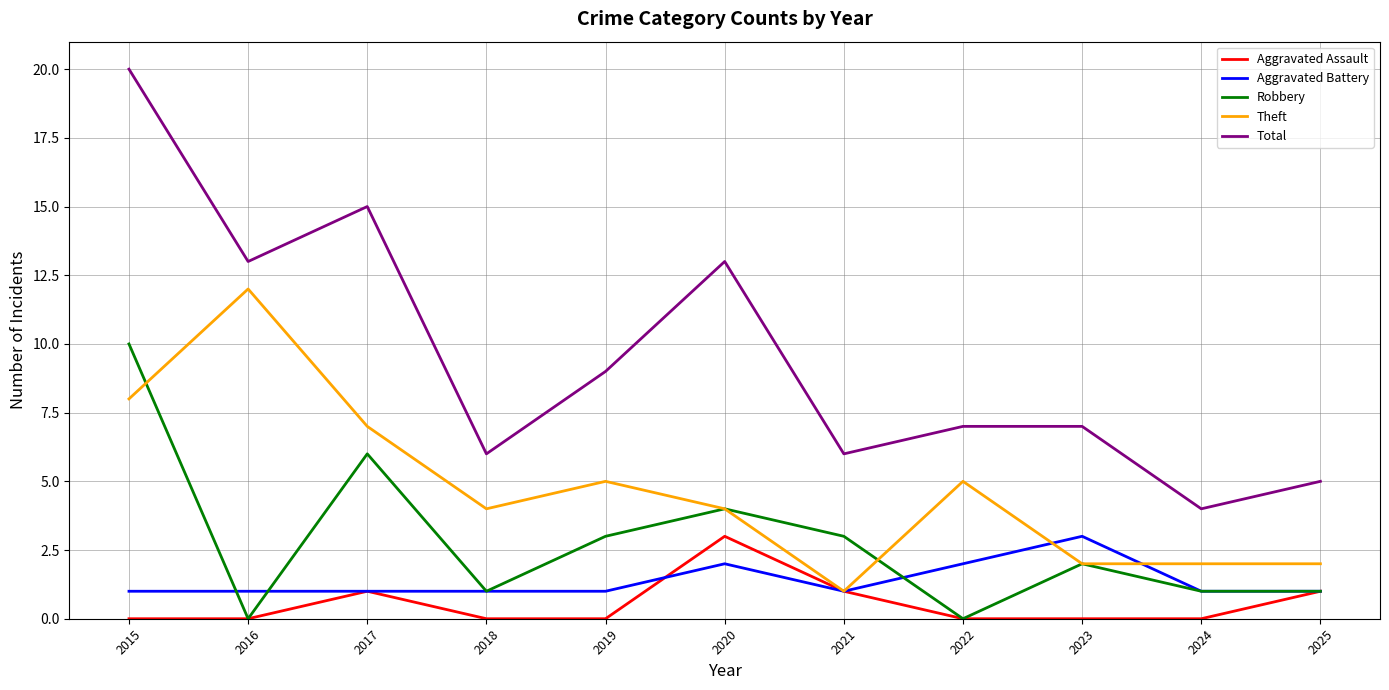

What is the spread (max minus min) of values at 2025?

4